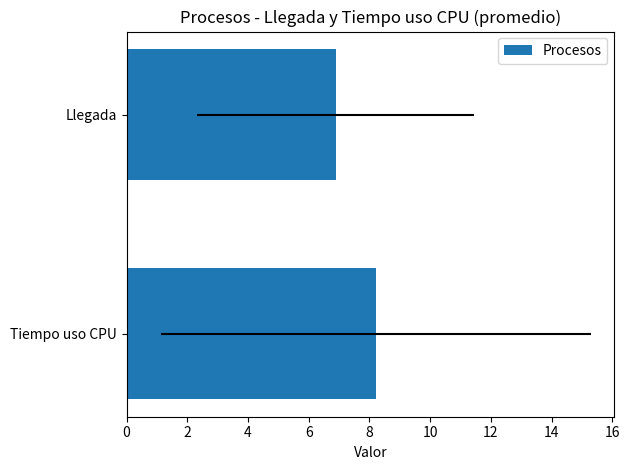

What is the difference between the maximum and minimum values?

1.3